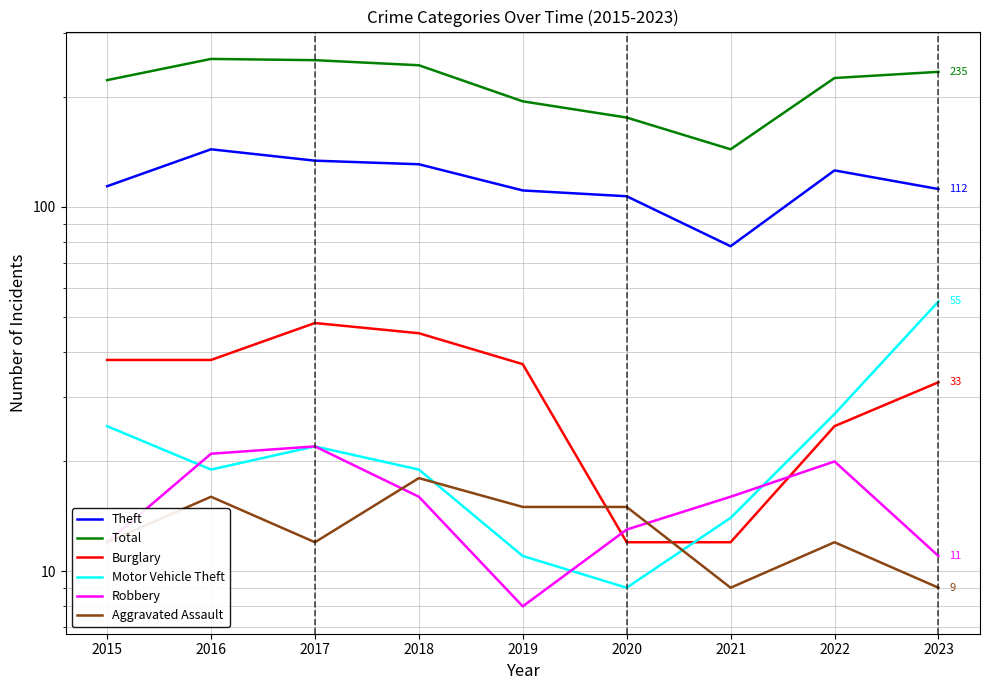

Between 2015 and 2023, which is larger?

2015